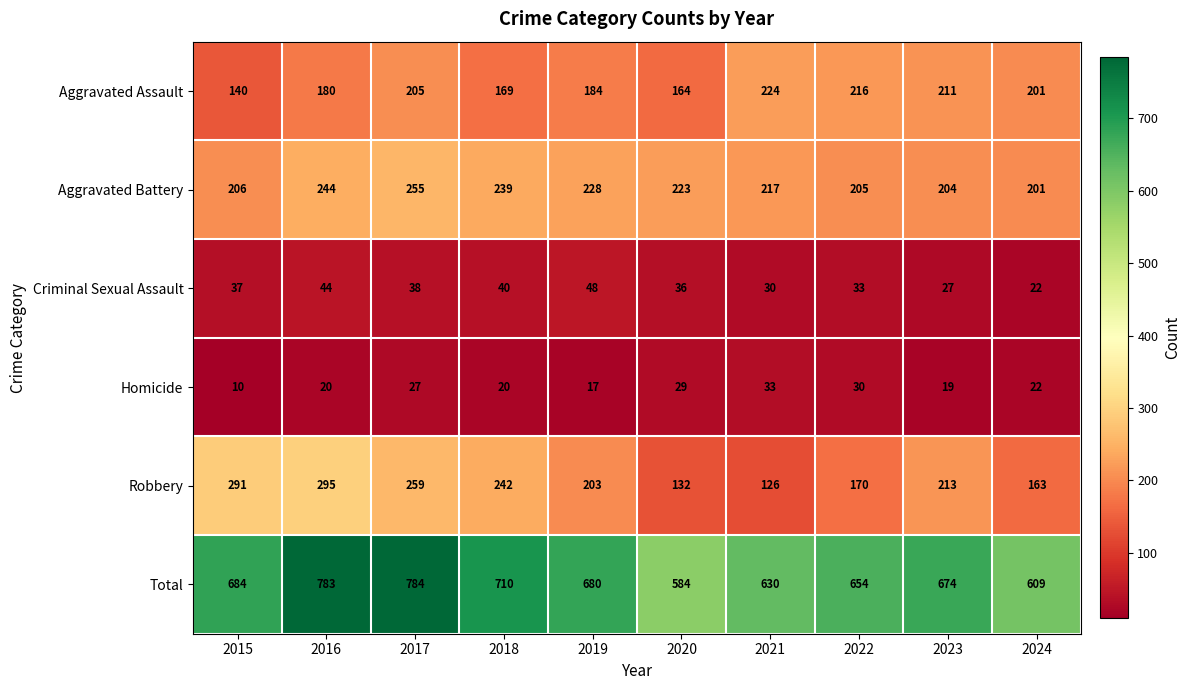

Count the number of data series in this chart.

6